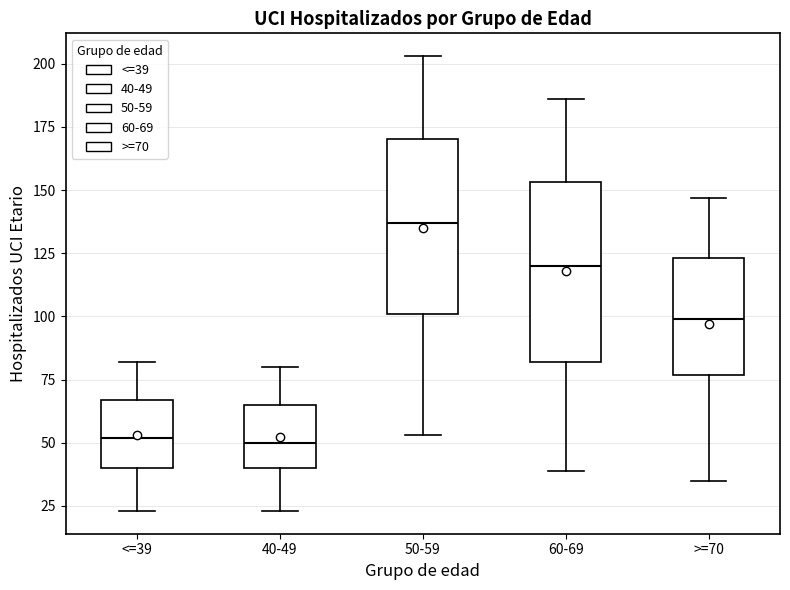

Where does the median line of the box for 60-69 sit on the y-axis? The values are not printed on the chart, so give them approximately, as read against the axis.

120